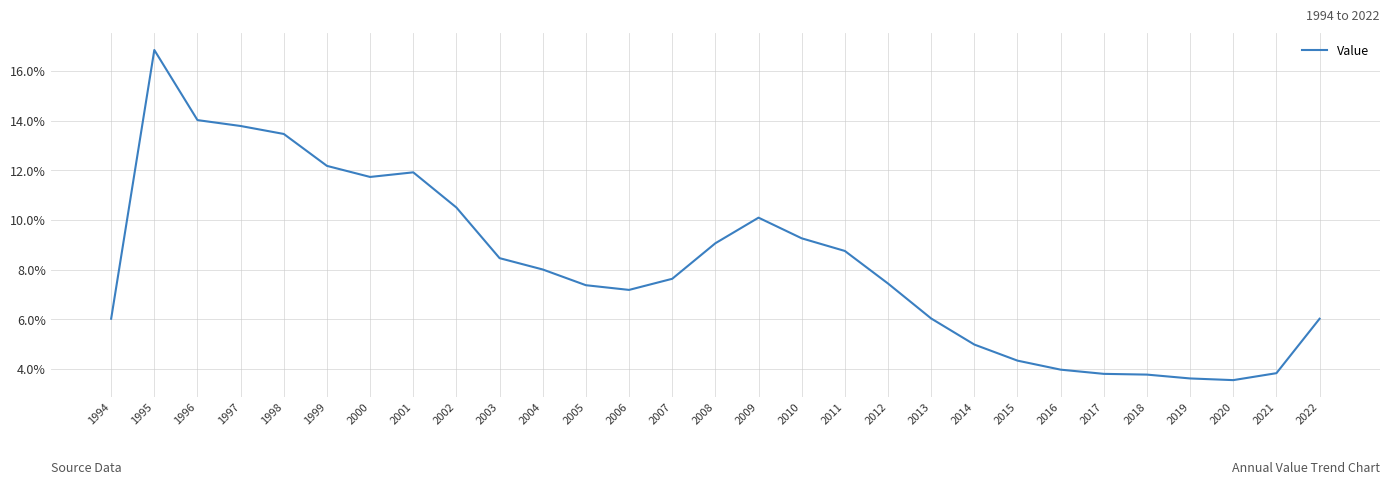

What is the difference between the second highest and minimum values?

0.1